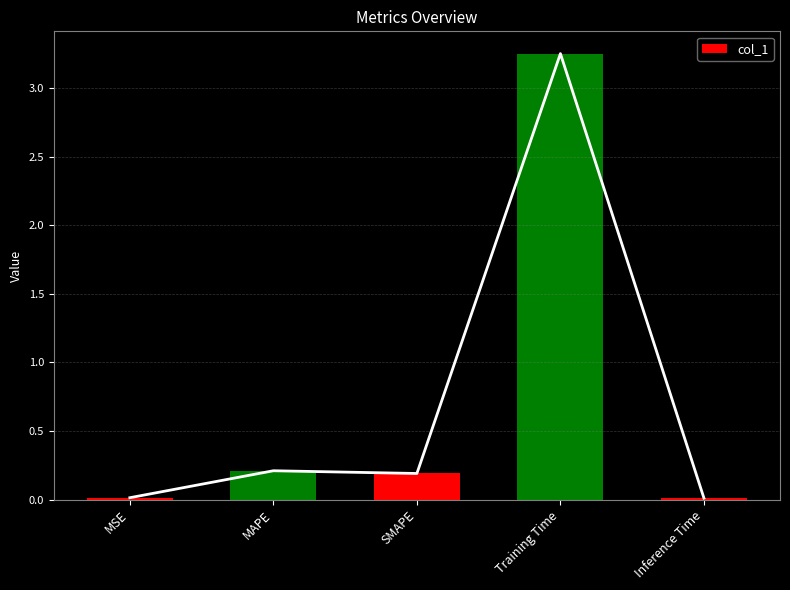

What is the greatest value displayed?

3.3